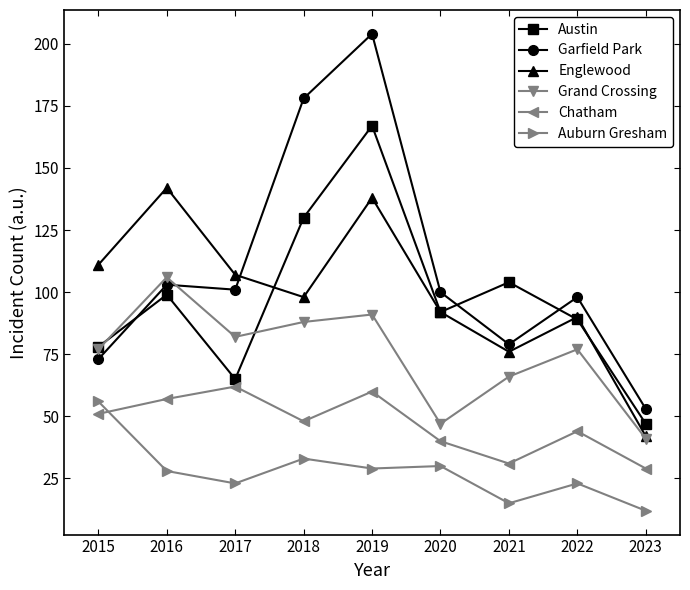

What is the difference between the maximum and minimum values in the Garfield Park series?

151